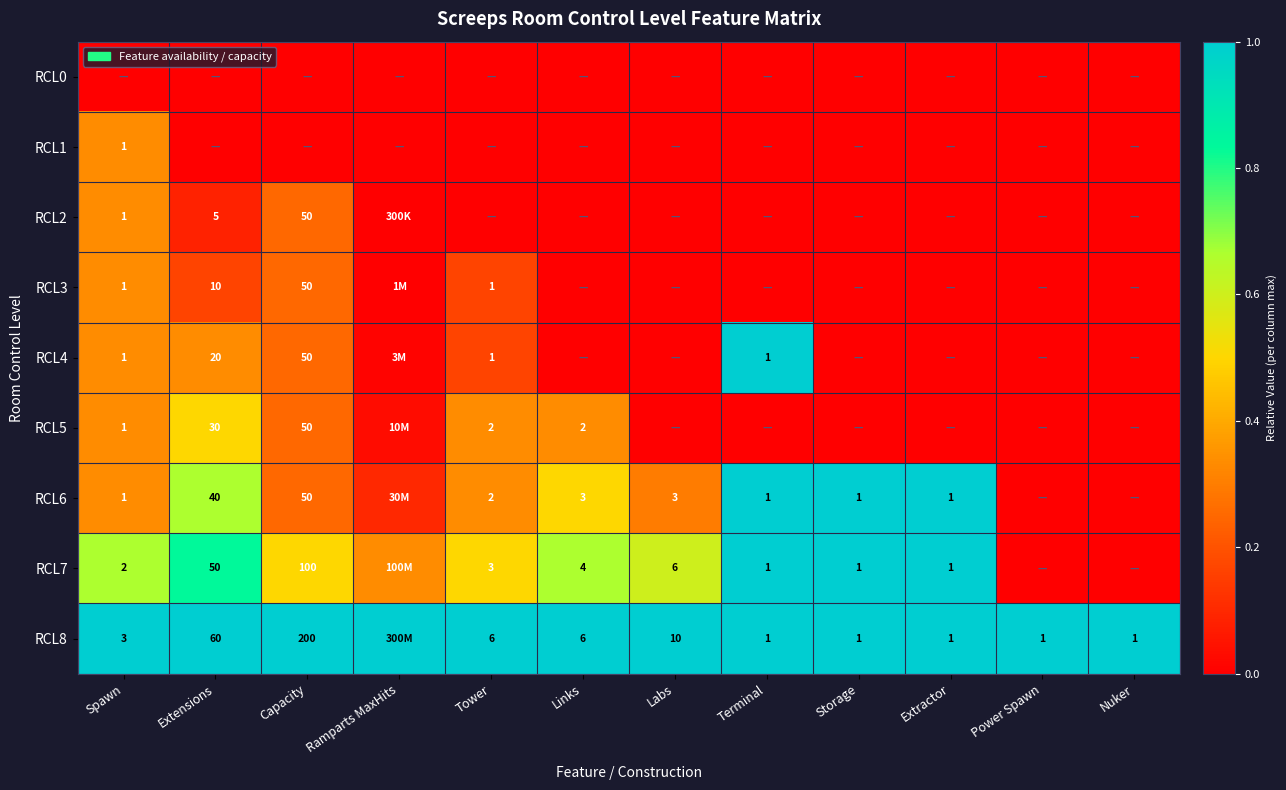

True or false: RCL5 has a value of 0.1 at Capacity.

False